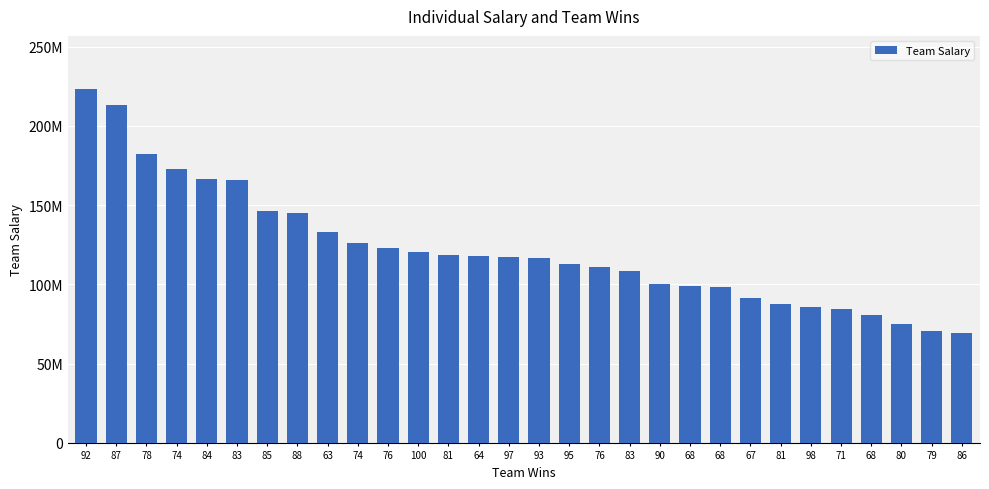

What is the maximum value shown in the chart?

223352402